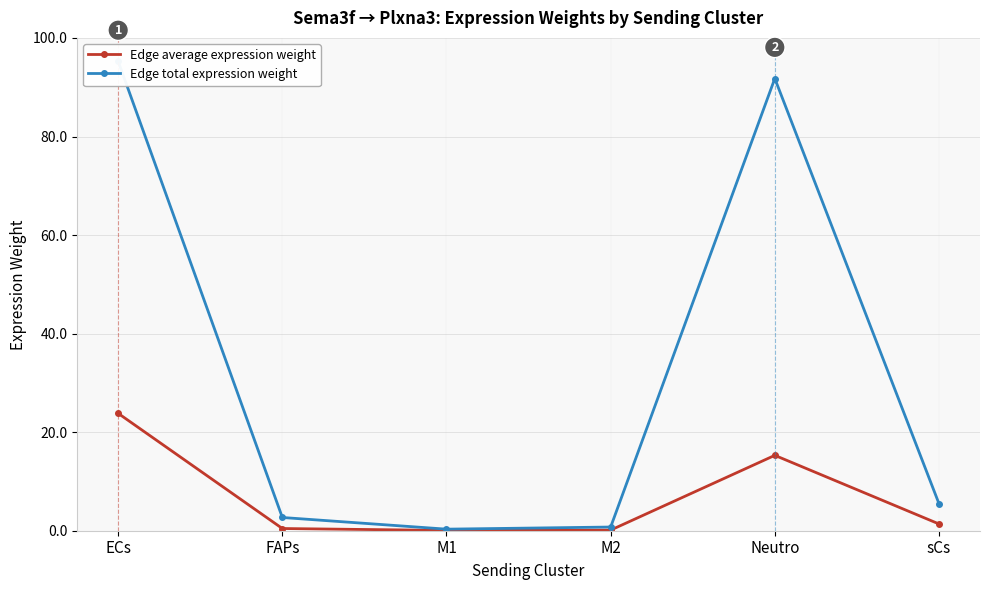

Does the chart display data point markers on the line(s)?

Yes